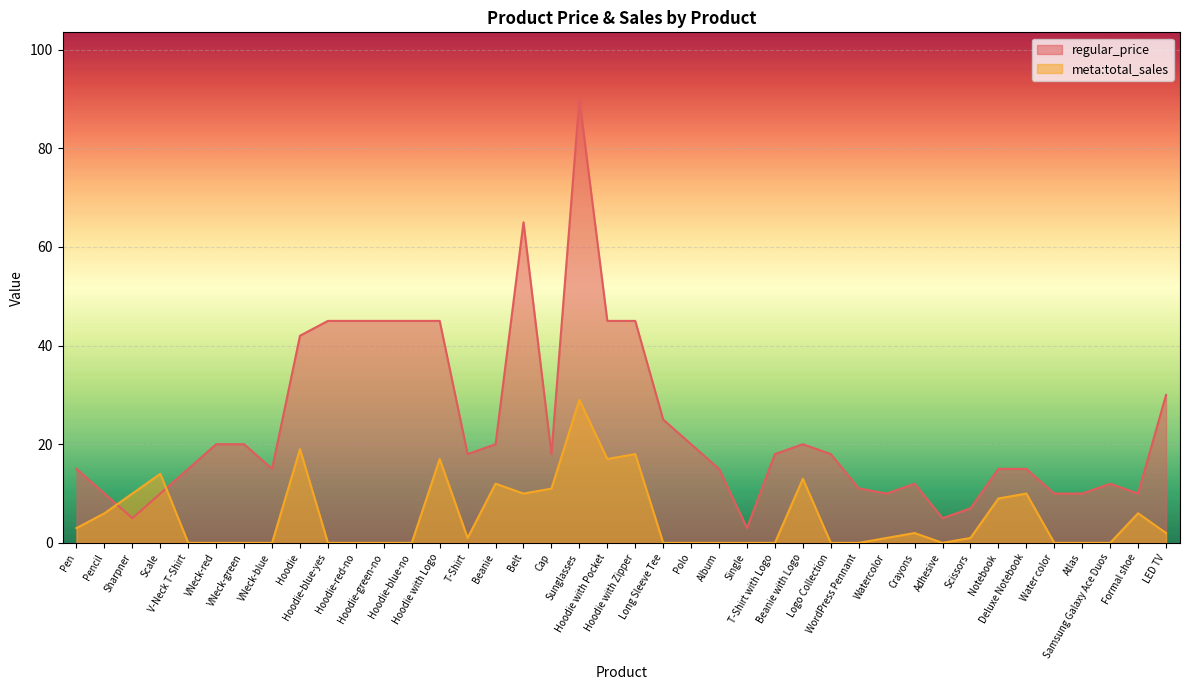

Which category has the highest value in the regular_price series?

Sunglasses